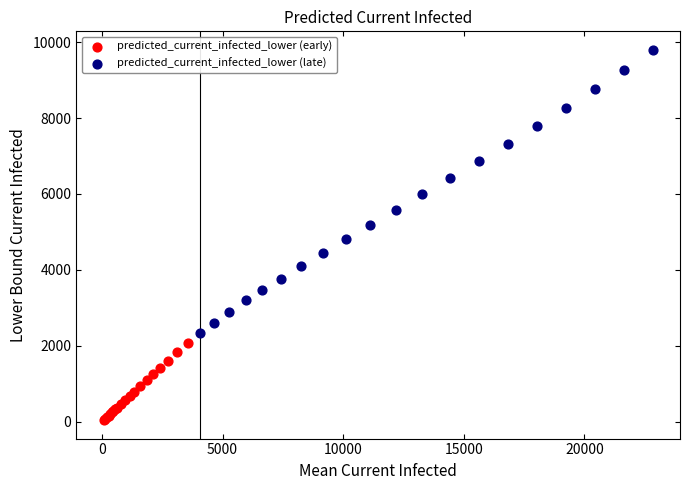

Which series contains the lowest Y value?

predicted_current_infected_lower (early)